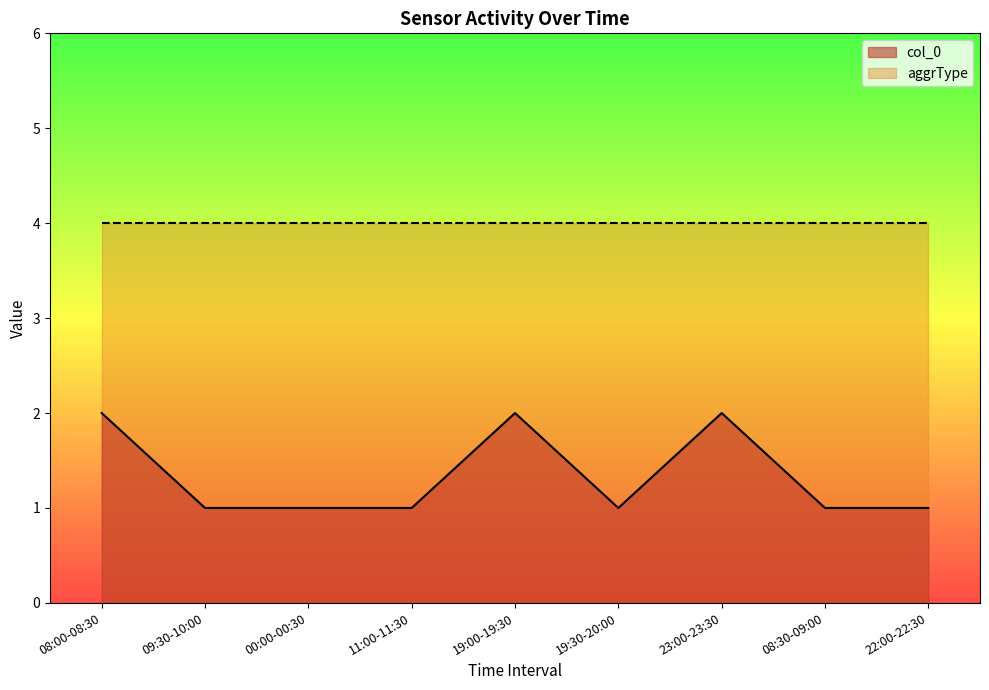

What is the smallest value displayed?

1